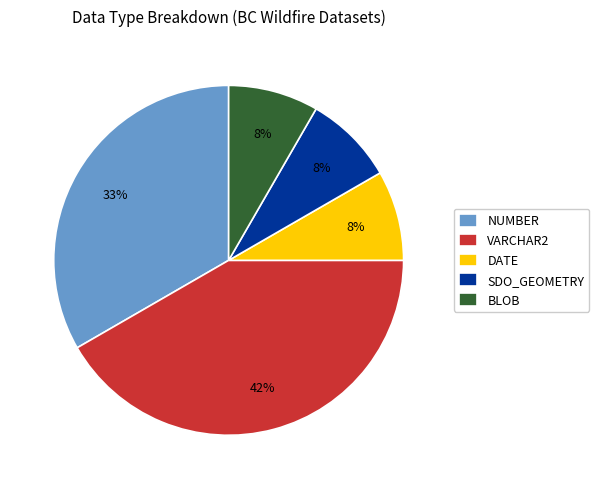

Is the sum of NUMBER and SDO_GEOMETRY greater than half?

No